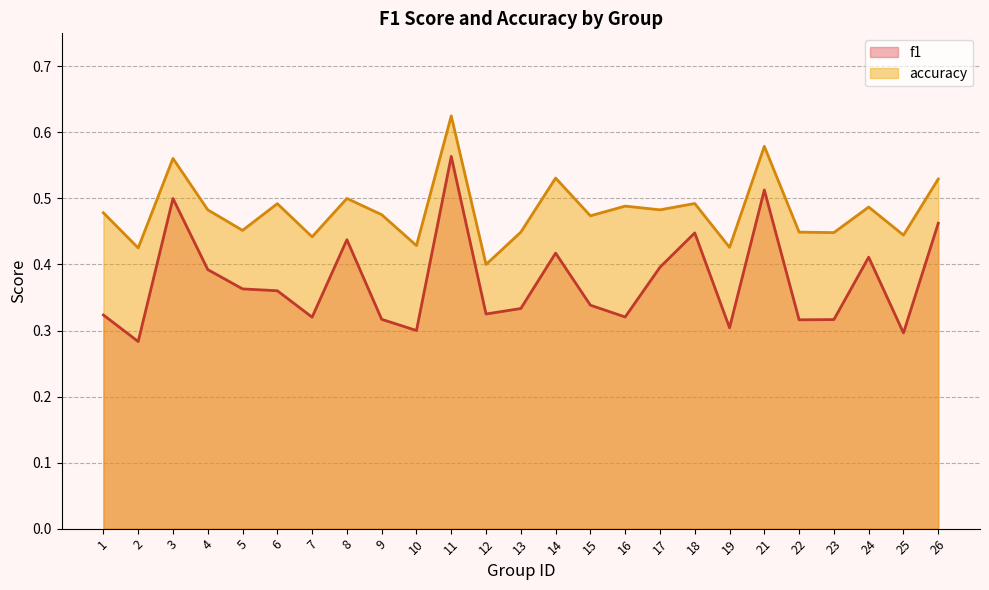

How many distinct data groups are displayed?

2